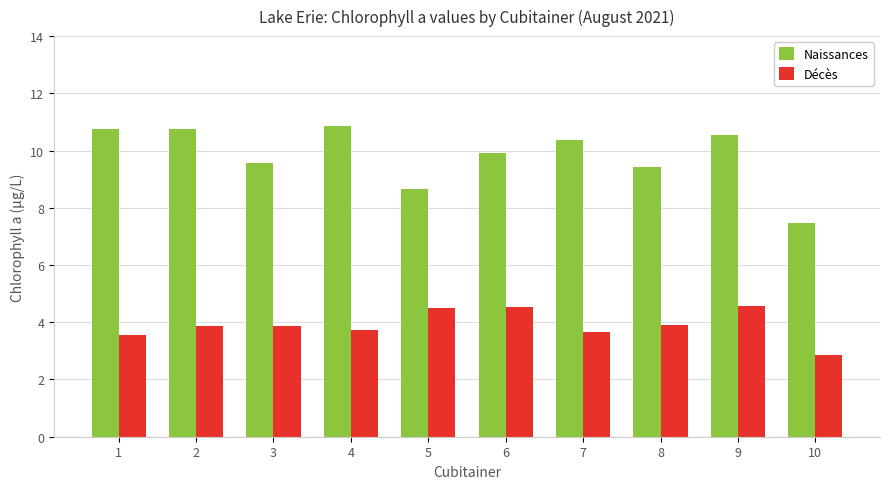

At which label does Naissances first exceed 10?

1